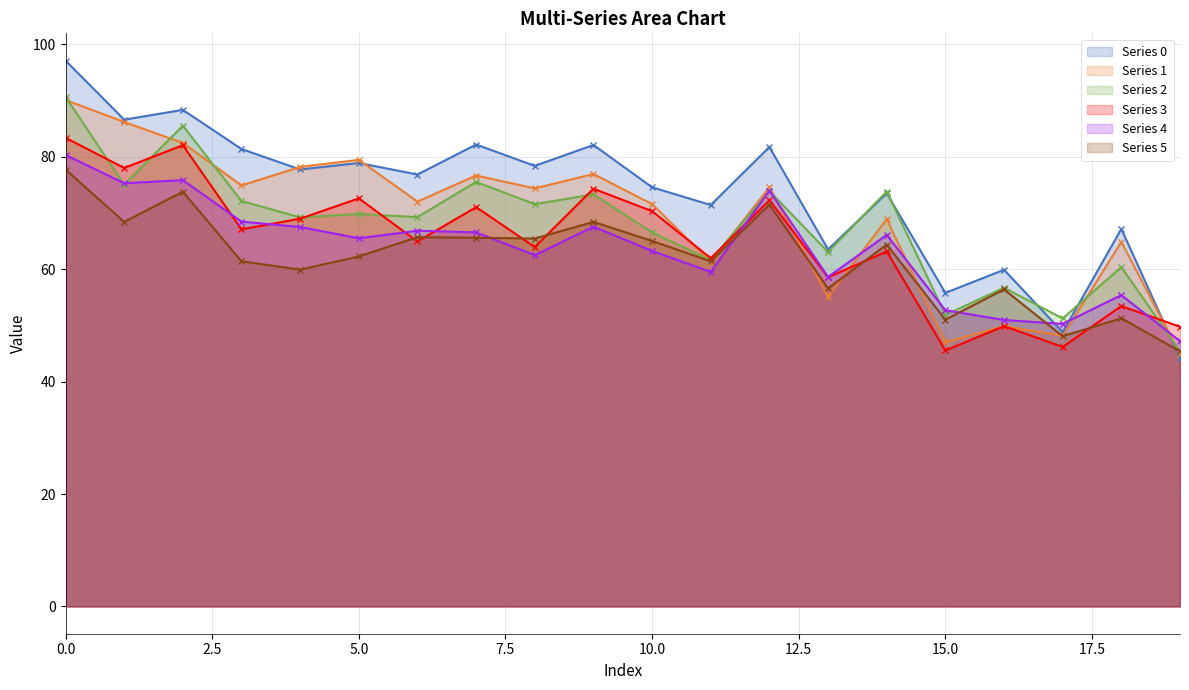

What is the difference between the maximum and minimum values in the Series 2 series?

45.3